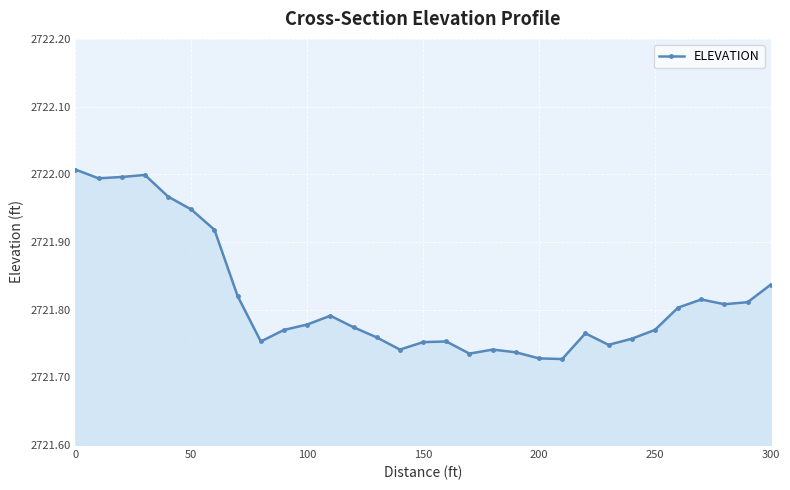

What is the difference between the second highest and second lowest values?

0.3